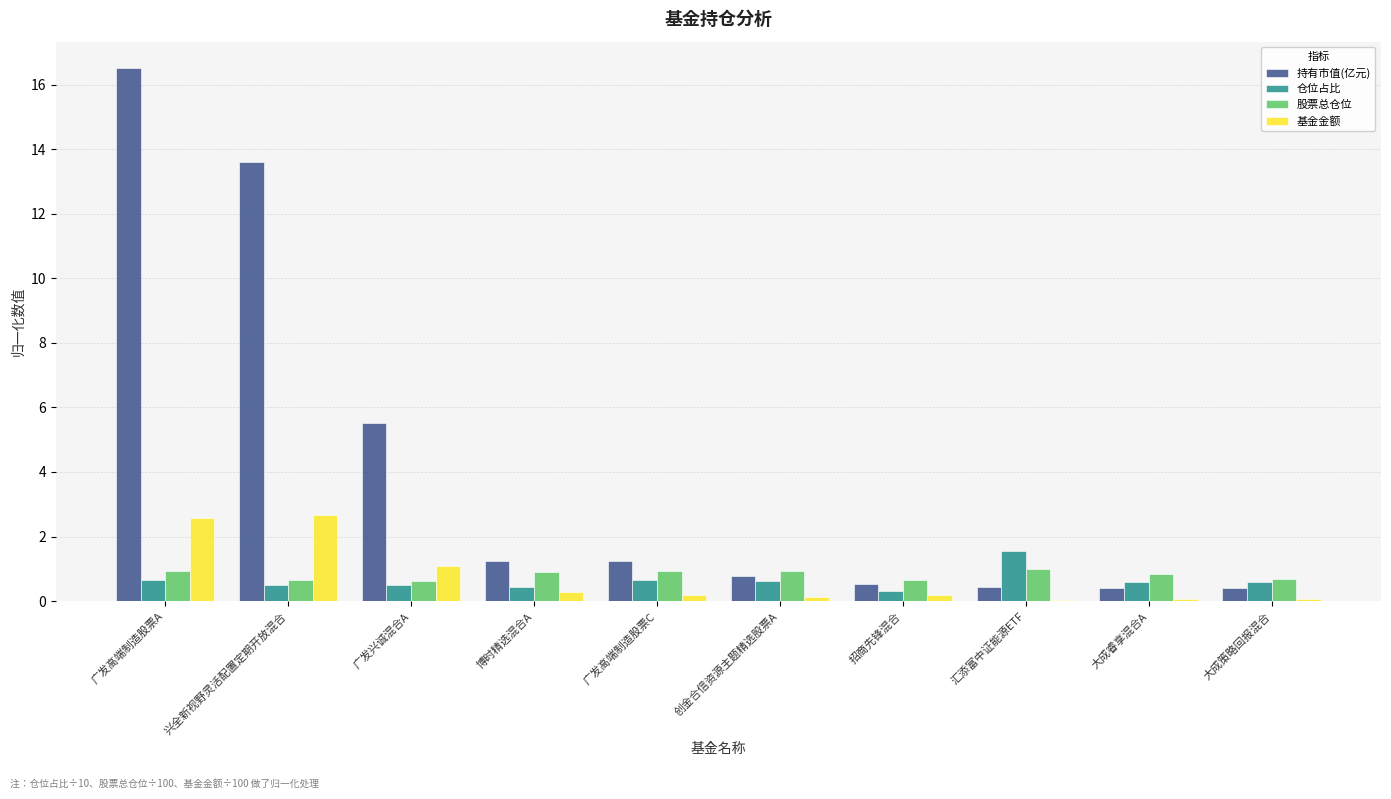

Is it true that 股票总仓位 equals 0.6 at 广发兴诚混合A?

True